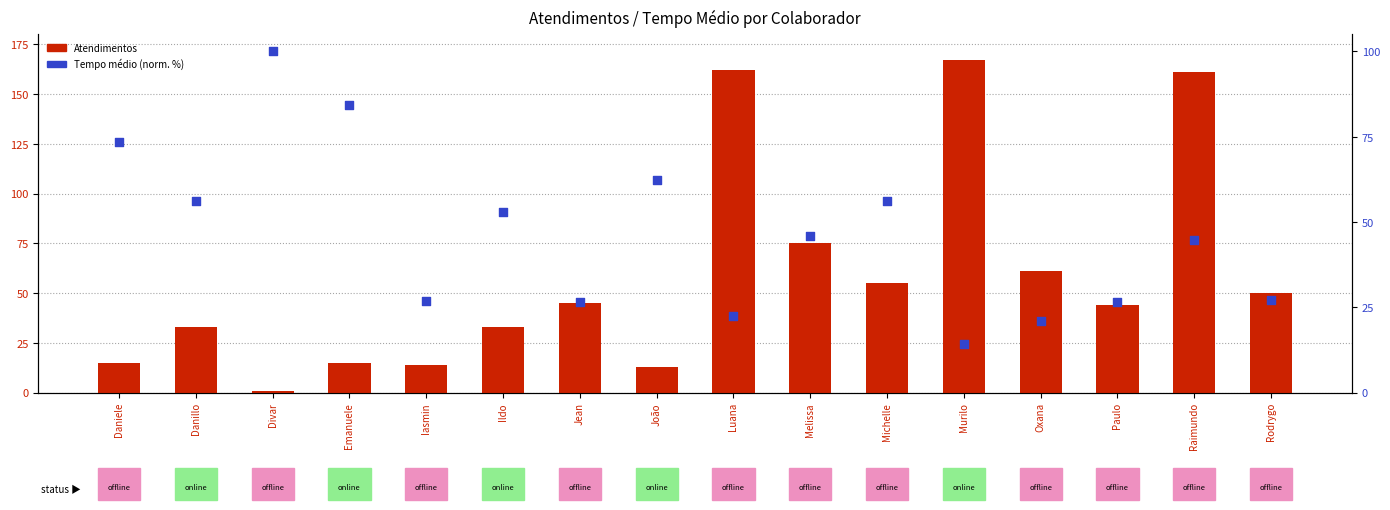

Which series reaches the minimum Y coordinate?

Atendimentos